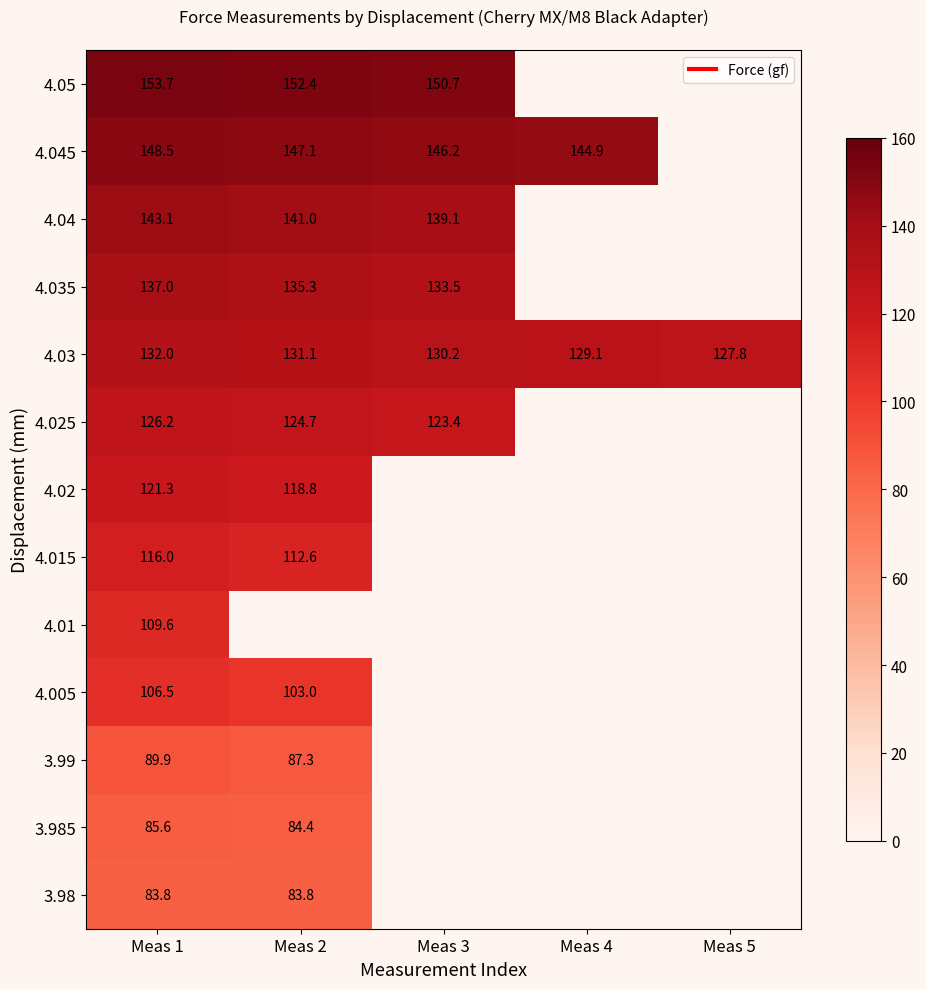

At how many categories does at least one series exceed 150?

3